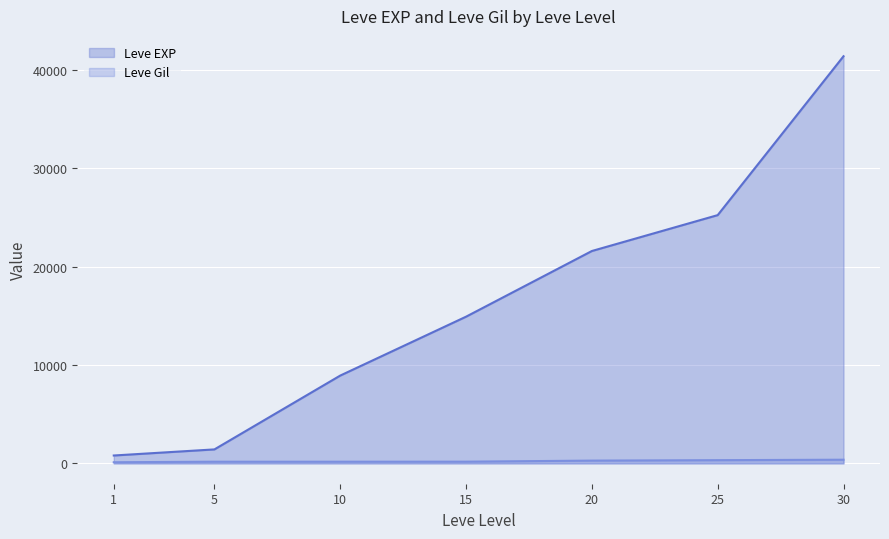

Reading left to right, extract all data points from this chart.

Leve EXP: 1=800	5=1420	10=8930	15=14920	20=21600	25=25250	30=41410
Leve Gil: 1=113	5=169	10=169	15=172	20=281	25=326	30=372